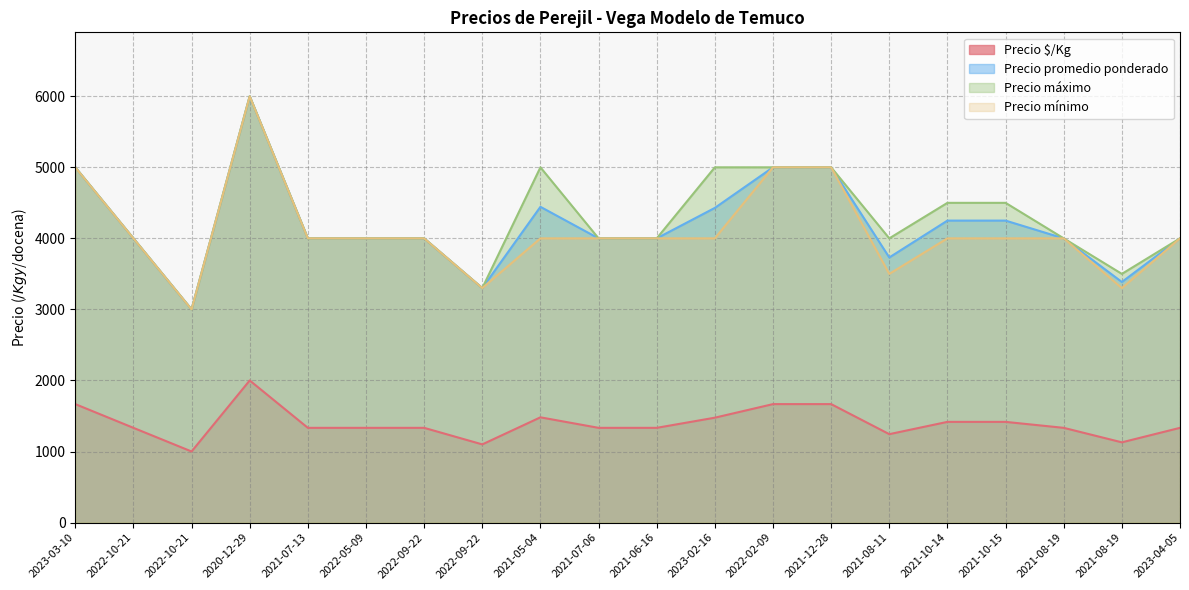

Does the chart have visible grid lines?

Yes